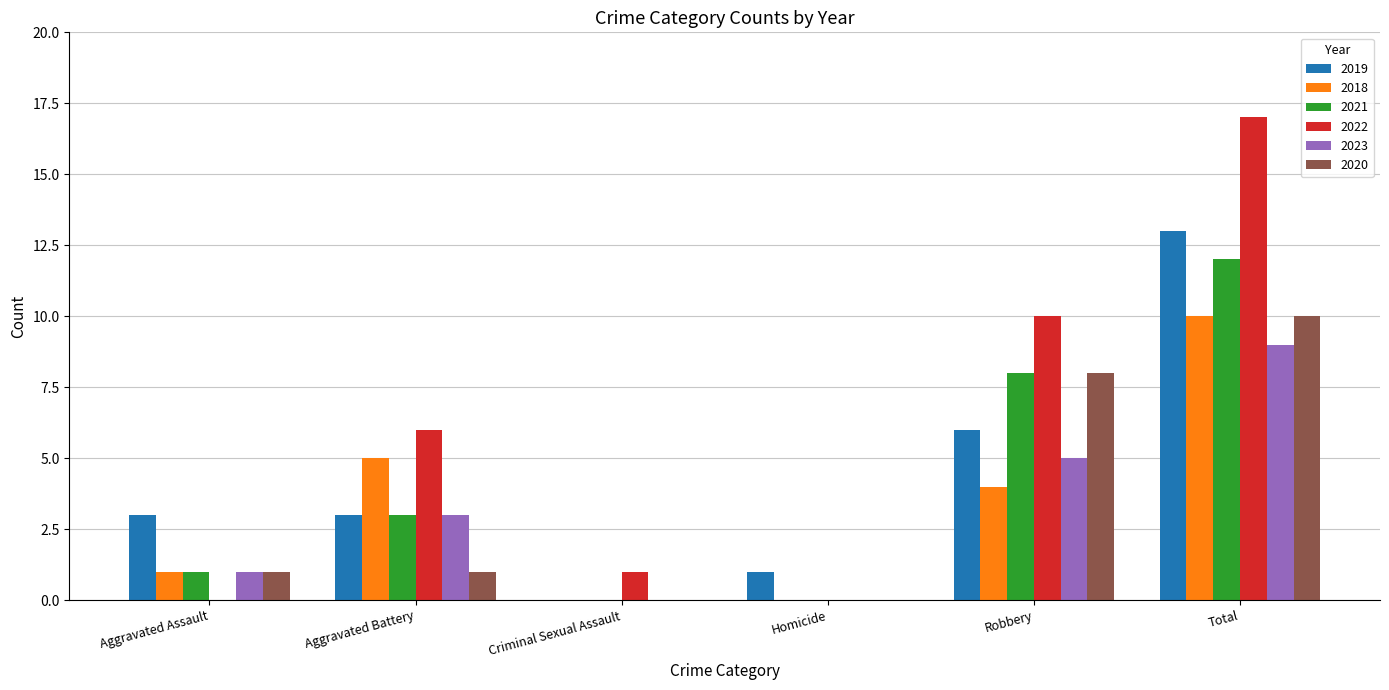

Which series has the largest total across all categories?

2022